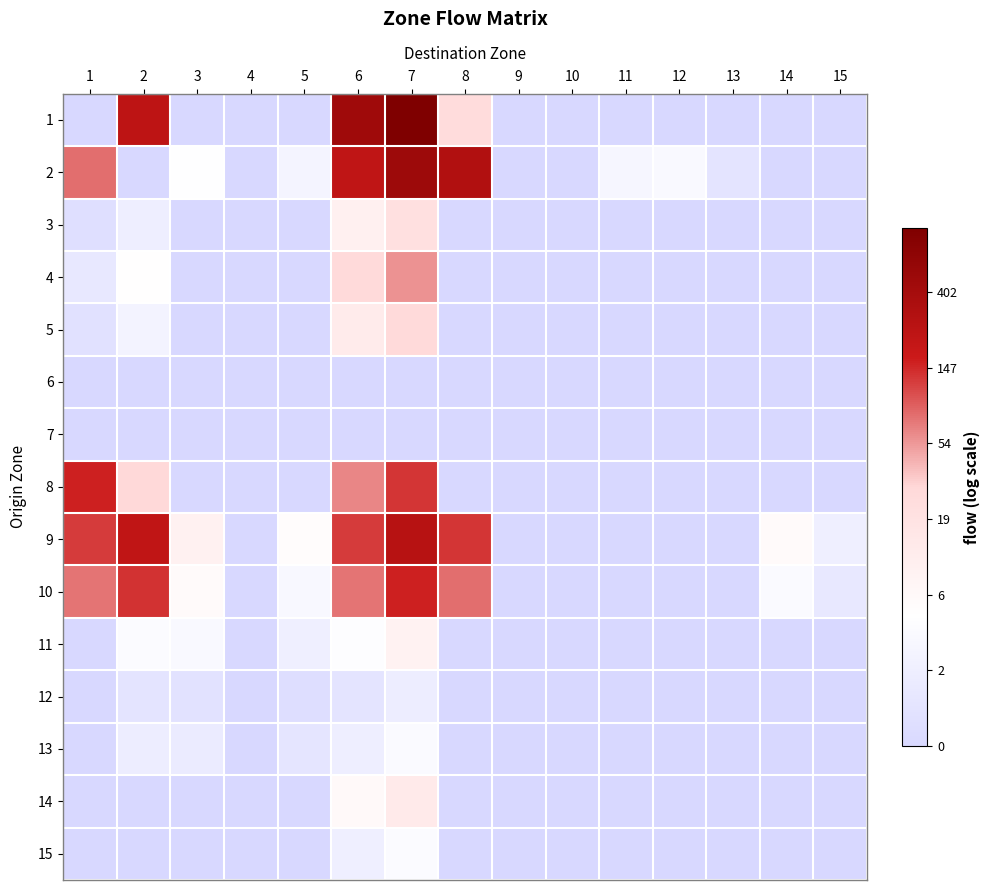

List the series in order of their peak value, lowest first.

6, 7, 12, 13, 15, 11, 14, 3, 5, 4, 10, 8, 9, 2, 1